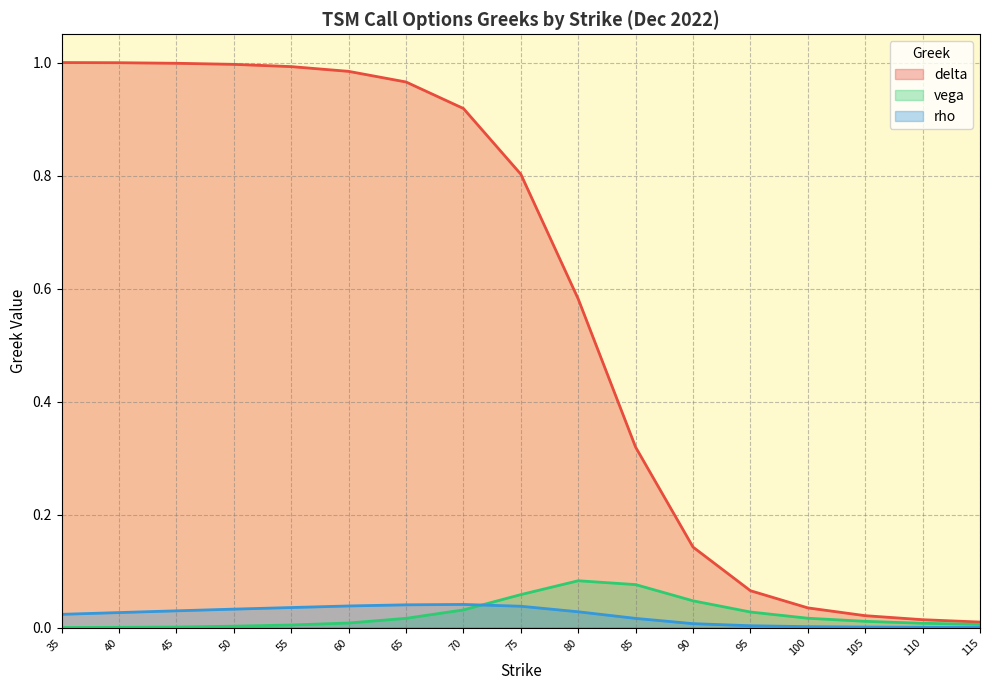

True or false: delta has a value of 0.2 at 55.

False